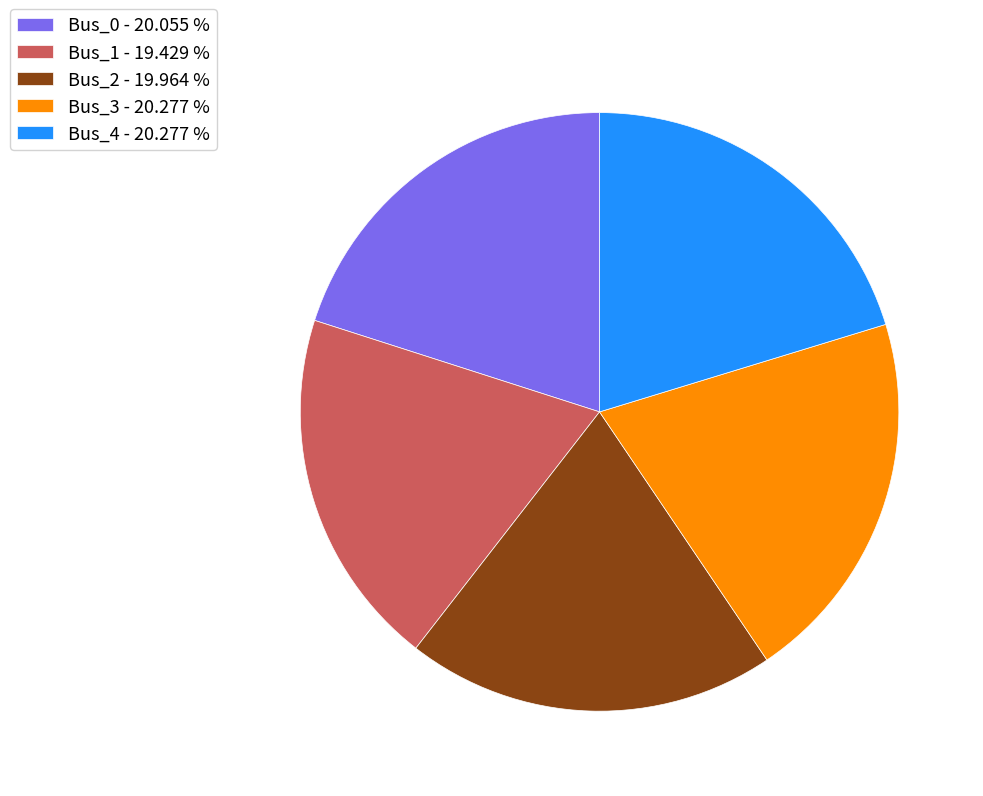

How many segments does this pie chart have?

5